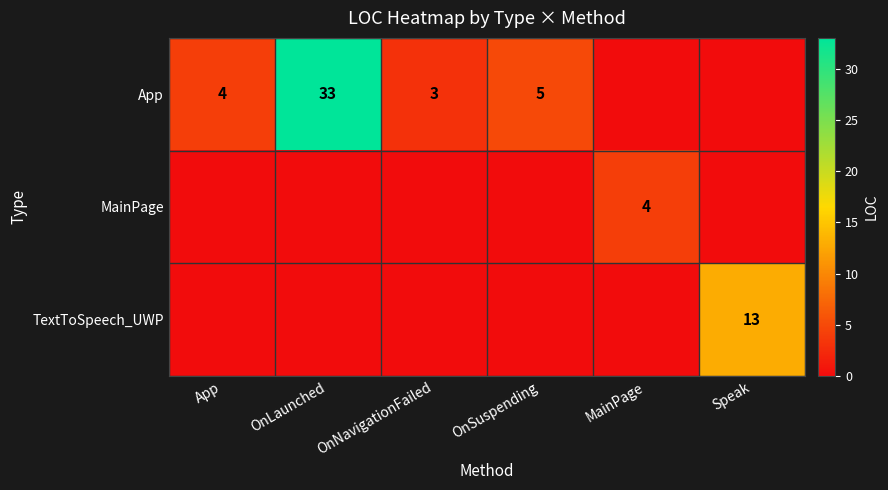

What is the sum of the App values at OnNavigationFailed and App?

7